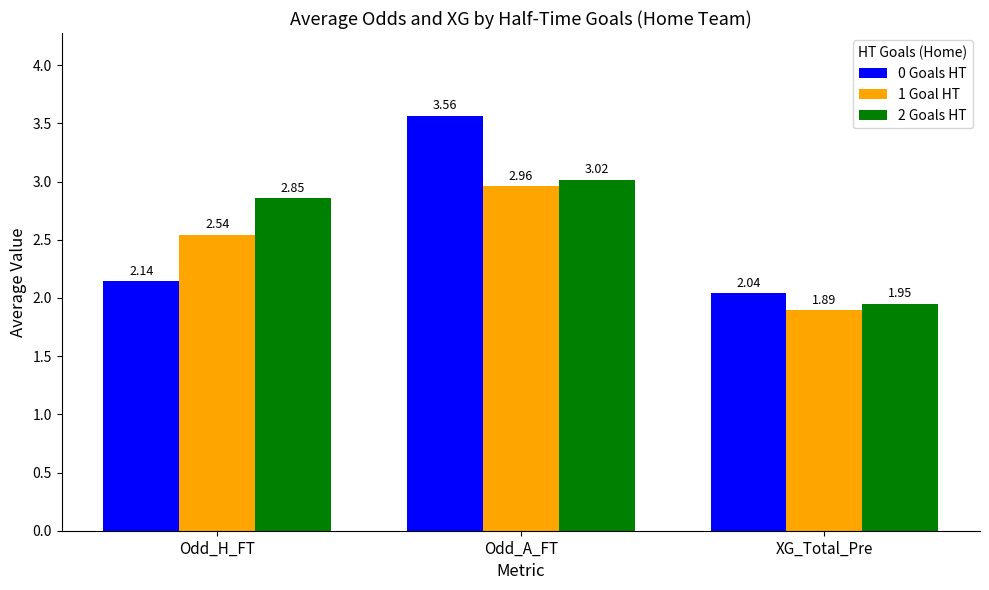

At Odd_H_FT, list the series in order from largest to smallest.

2 Goals HT, 1 Goal HT, 0 Goals HT